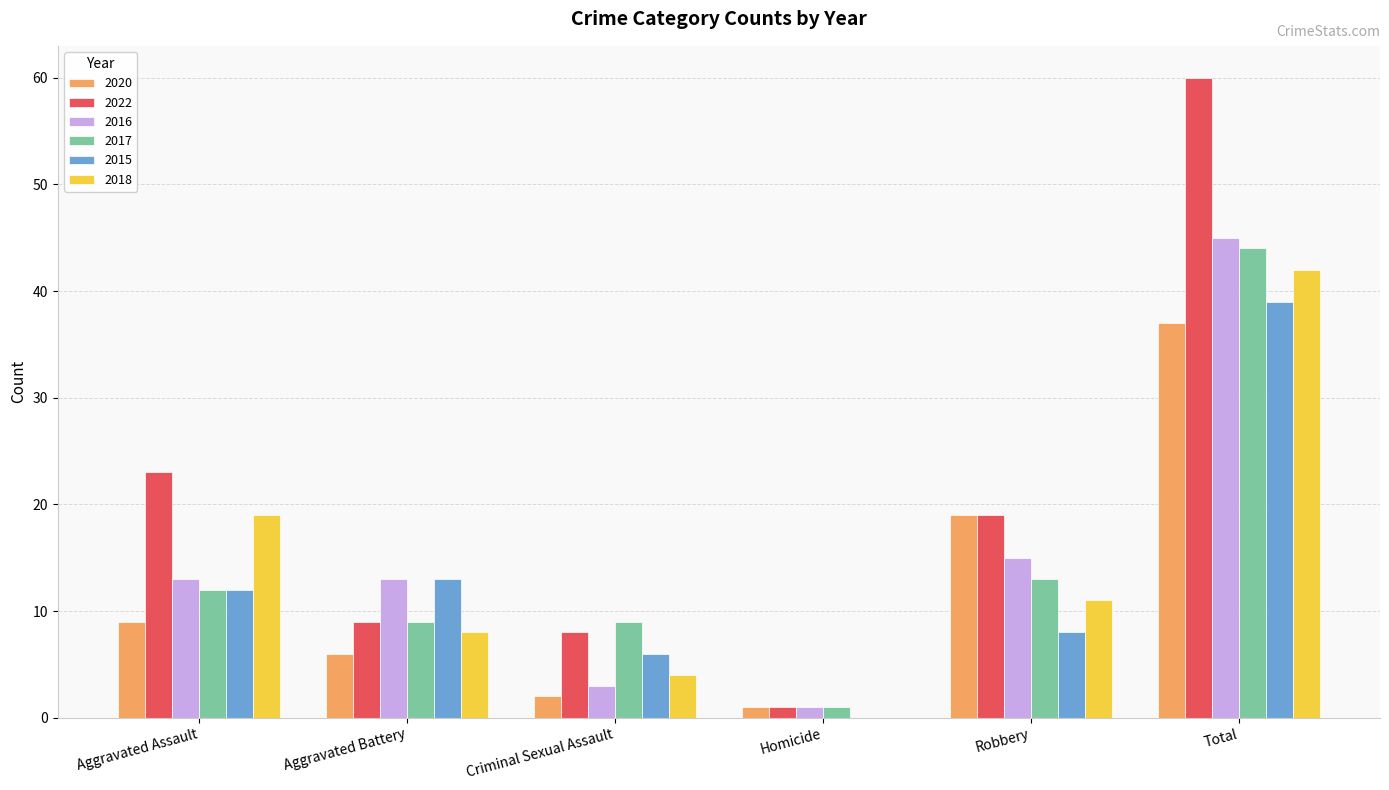

Is it true that 2017 equals 12 at Aggravated Assault?

True